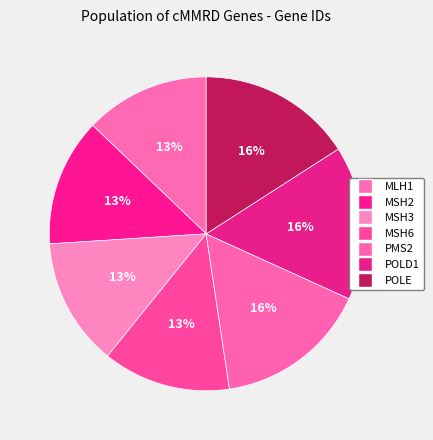

To the nearest percent, what is the combined percentage of MSH2 and POLE?

29%